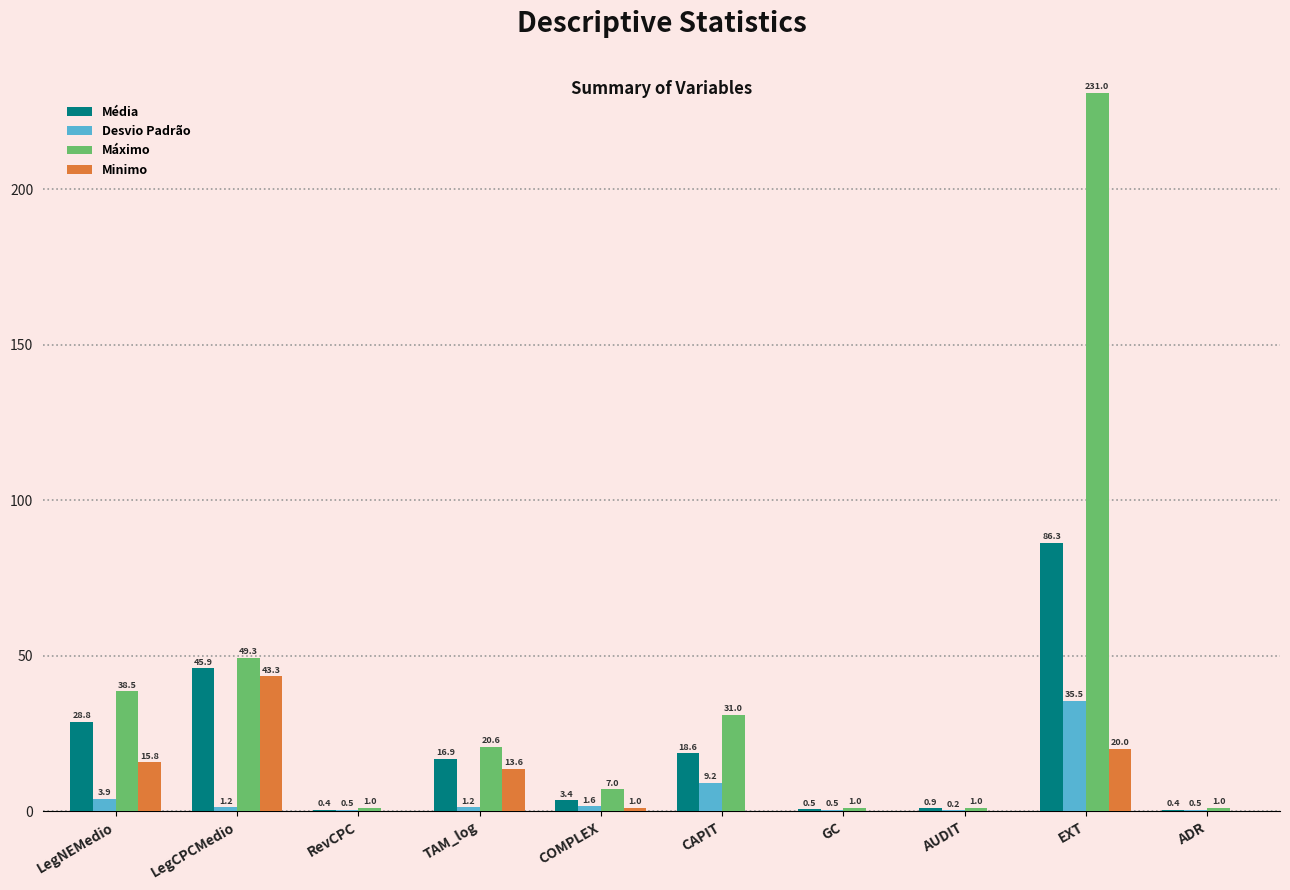

The Minimo series shows 13.6 at TAM_log. True or false?

True